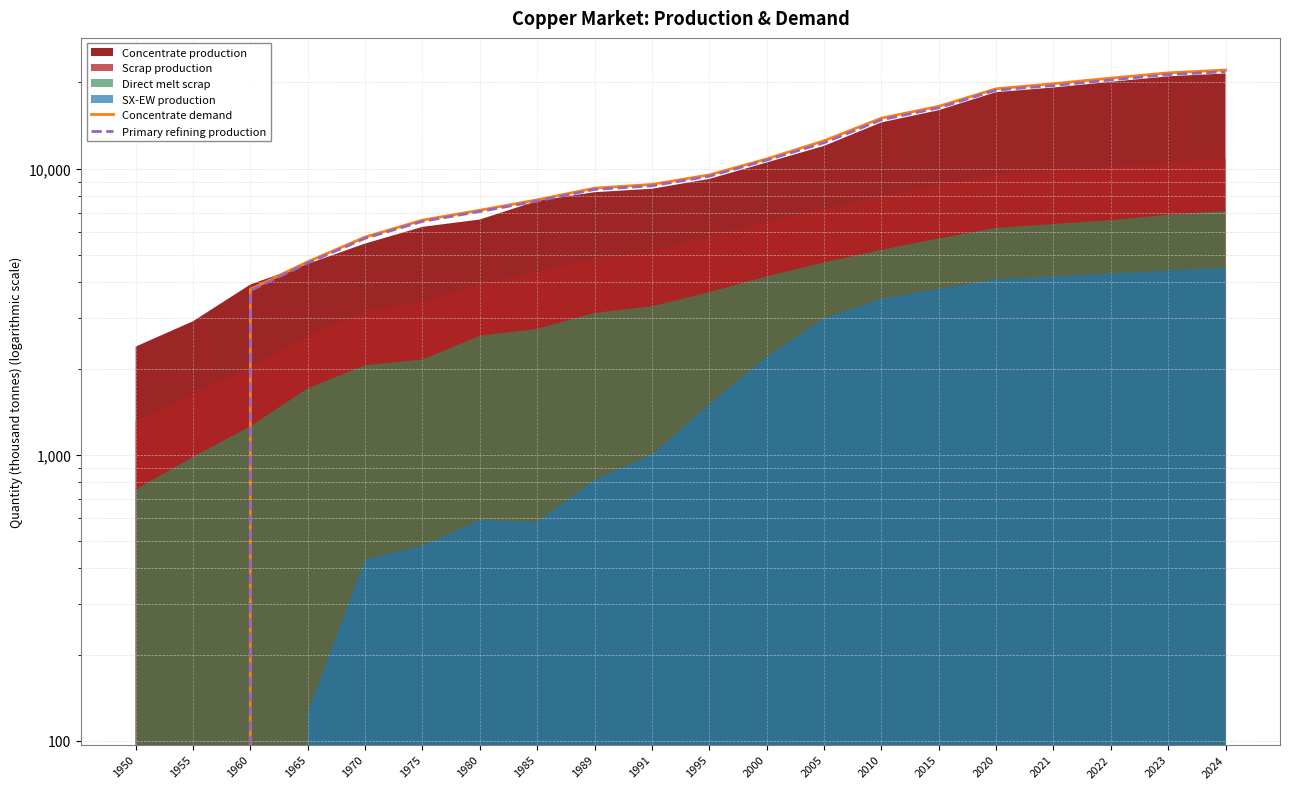

True or false: Concentrate demand and Primary refining production intersect in this chart.

False